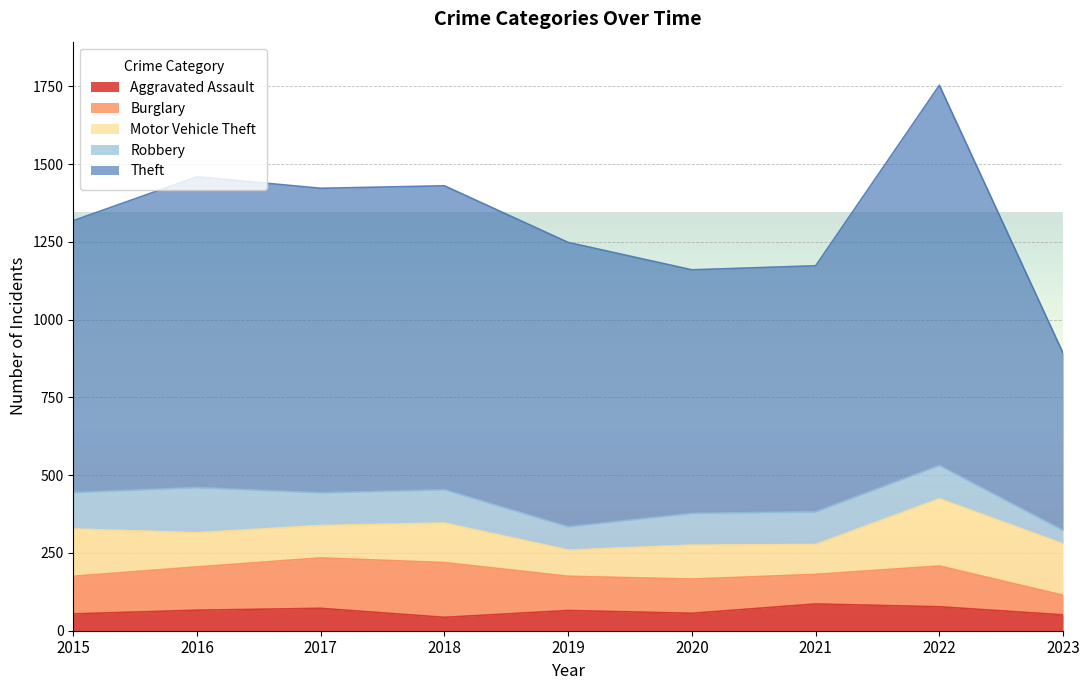

Reading left to right, list all the values displayed in this chart.

Aggravated Assault: 54	66	72	43	65	56	86	77	51
Burglary: 121	139	162	176	110	110	95	131	63
Motor Vehicle Theft: 152	110	104	127	84	109	96	216	165
Robbery: 117	145	105	107	75	102	105	107	43
Theft: 874	999	979	977	914	783	791	1222	570